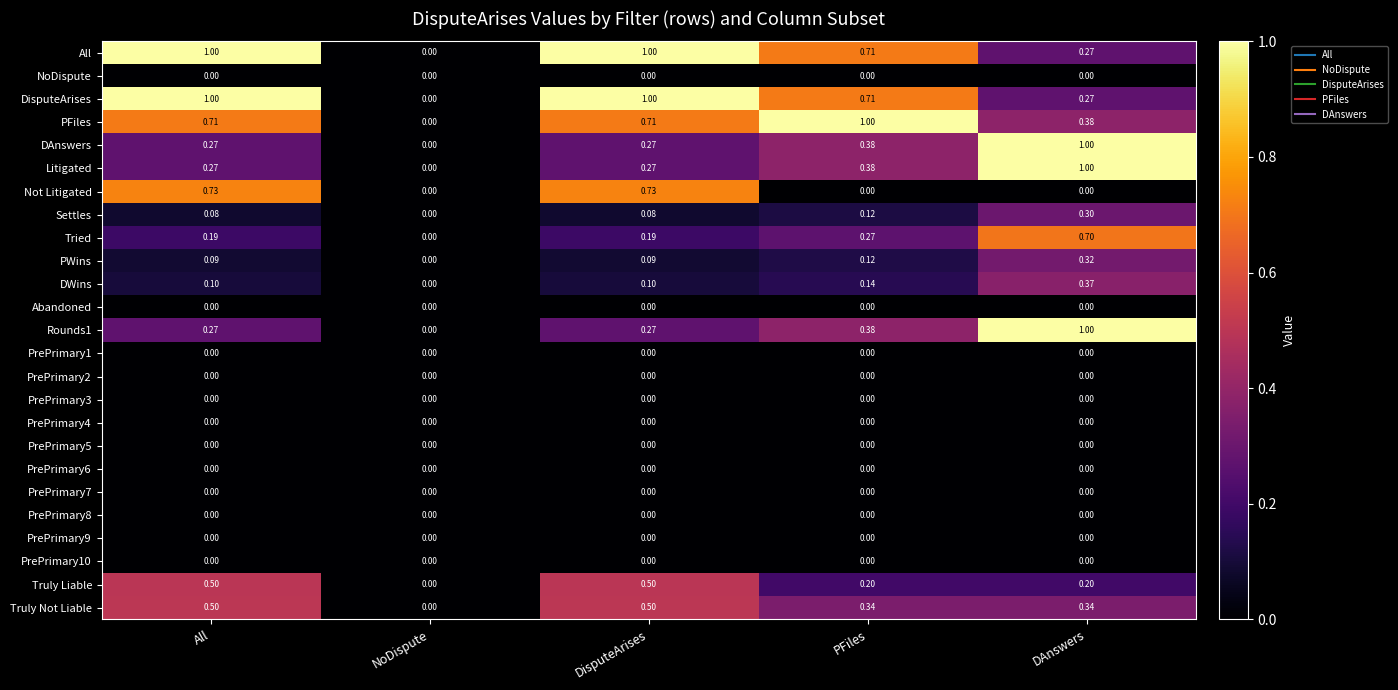

Which category has the lowest value in the All series?

NoDispute